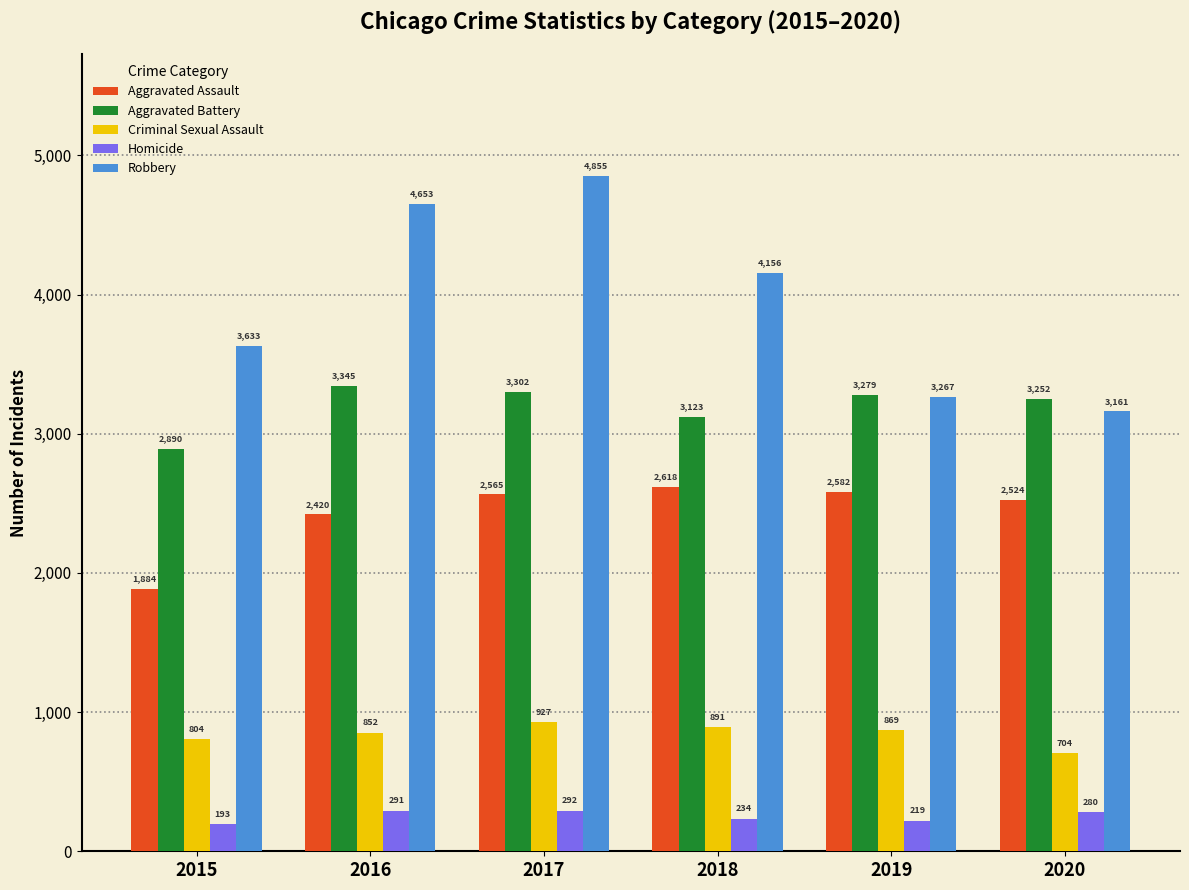

What is the difference between the second highest and second lowest values in the Robbery series?

1386